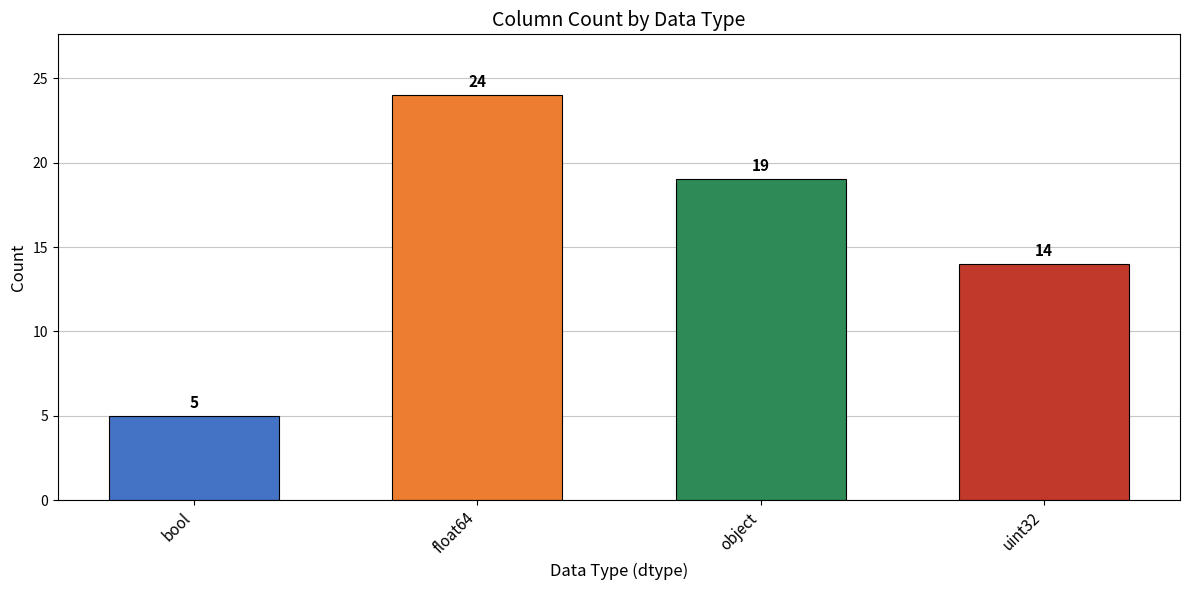

Approximately how many times larger is the value at object compared to float64?

0.8